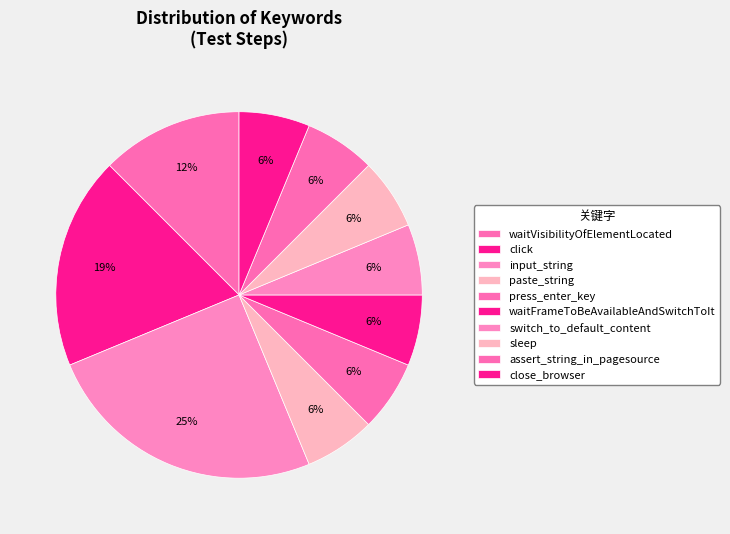

How many slices are in this pie chart?

10